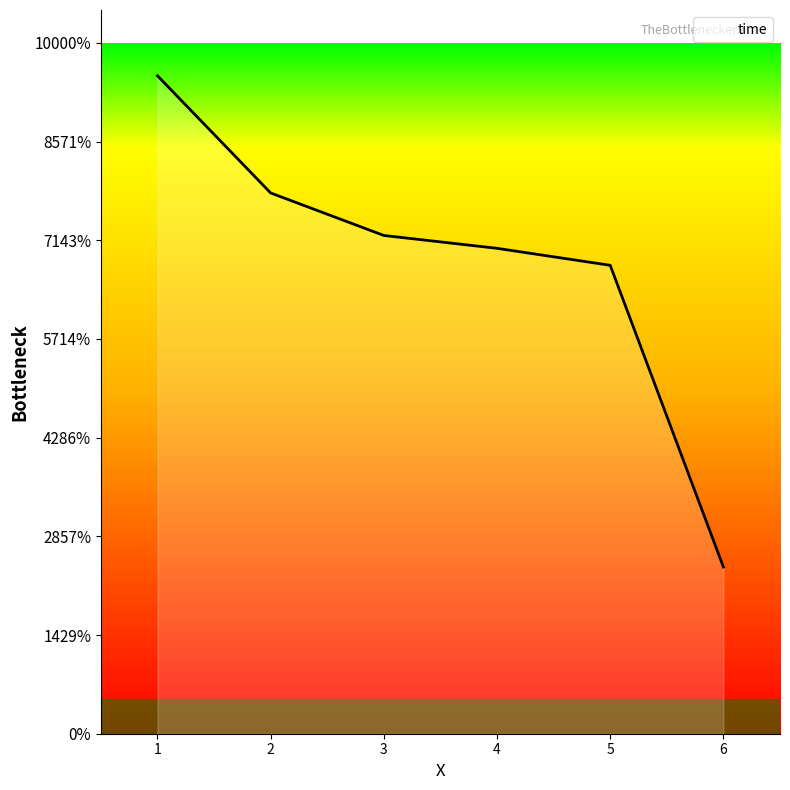

At which category does the chart reach its peak across all series?

1